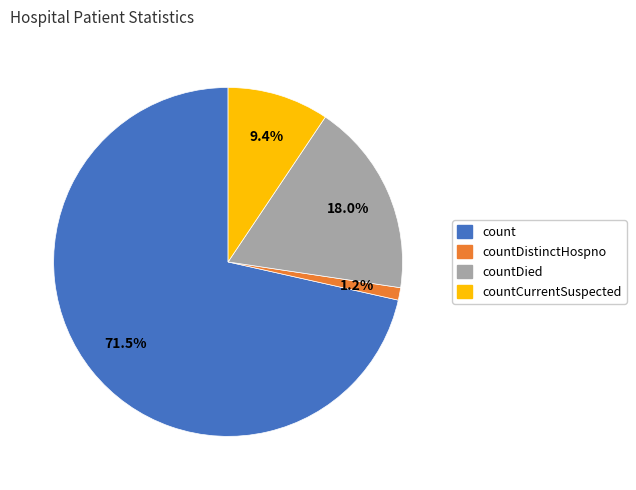

Does any single category account for the majority?

Yes